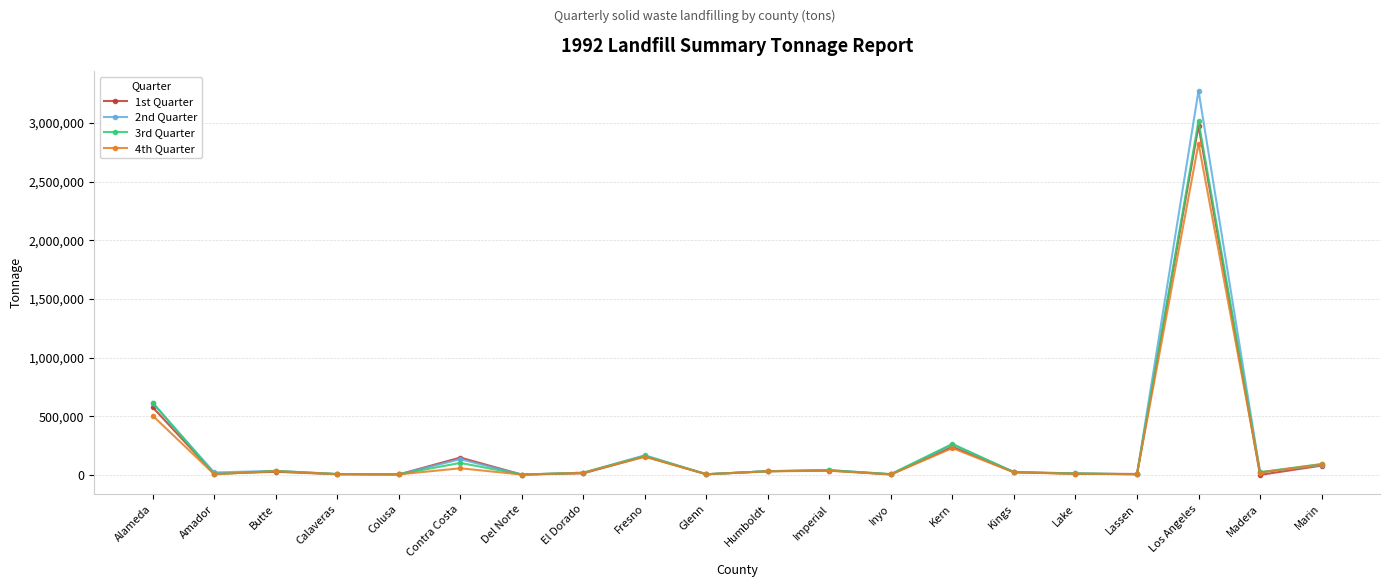

Which series changed the most between Contra Costa and Inyo?

1st Quarter